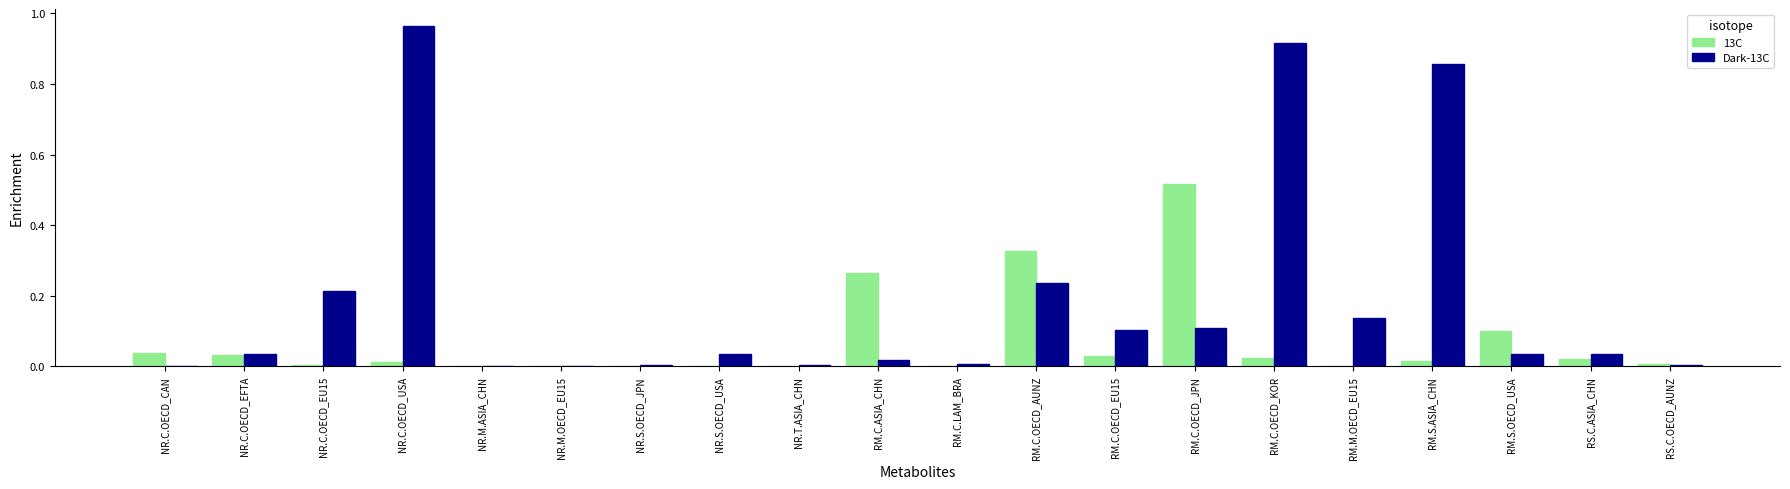

Is it true that Dark-13C equals 0.0 at NR.C.OECD_EFTA?

True